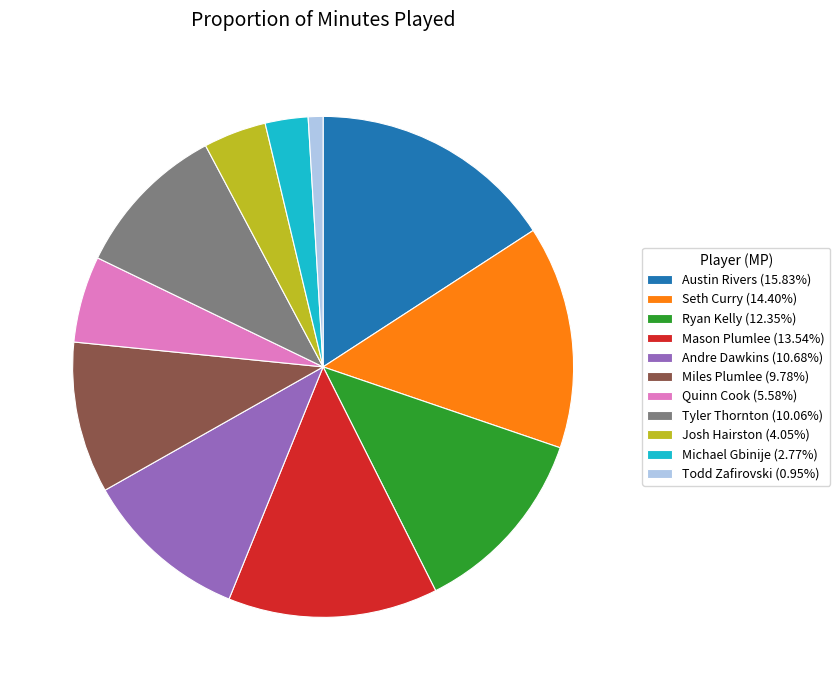

Between Andre Dawkins and Todd Zafirovski, which is larger?

Andre Dawkins